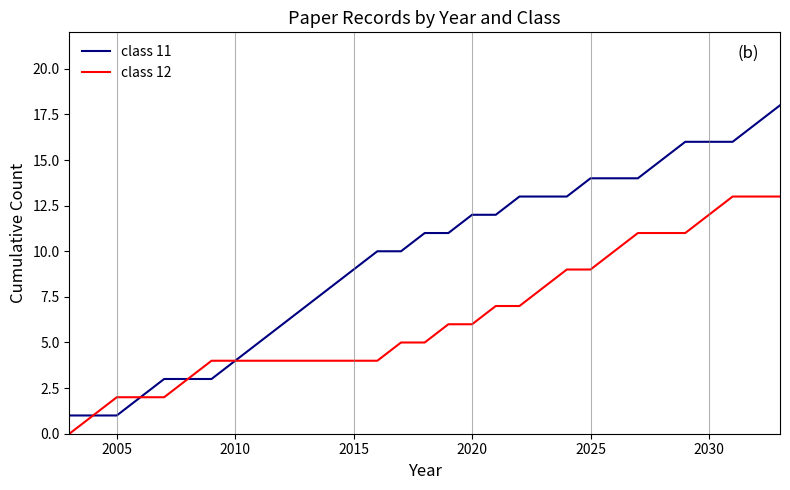

Which series has the widest spread of values?

class 11